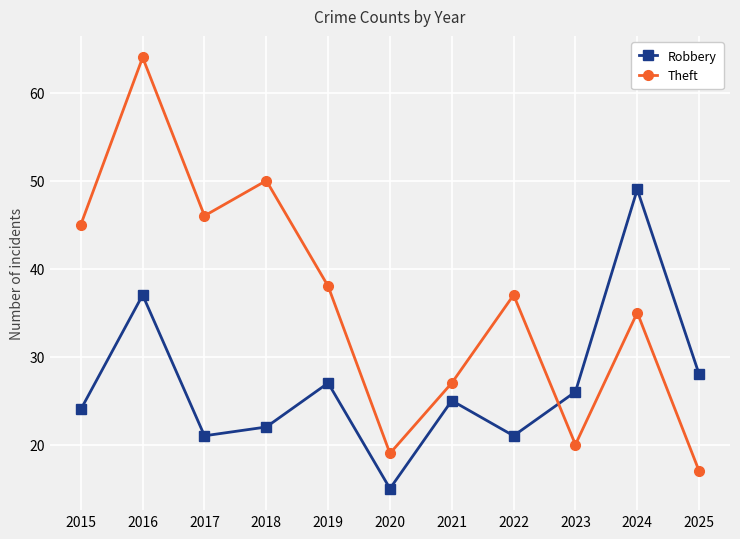

Which series has the largest total across all categories?

Theft